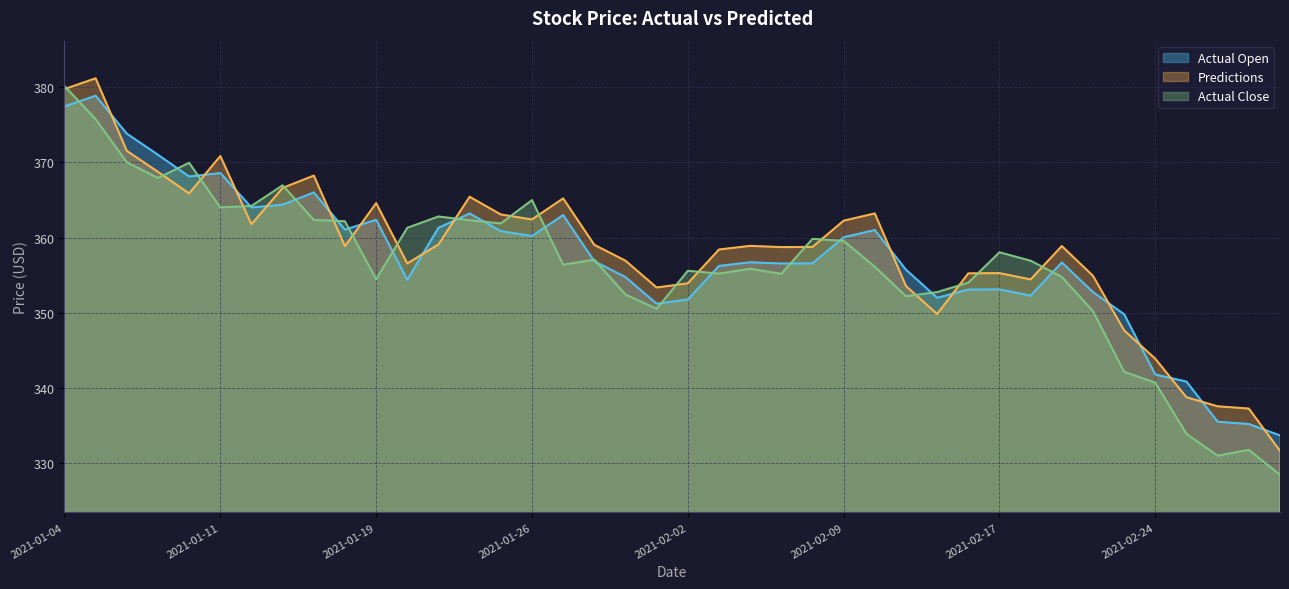

Which series has the widest spread of values?

Actual Close